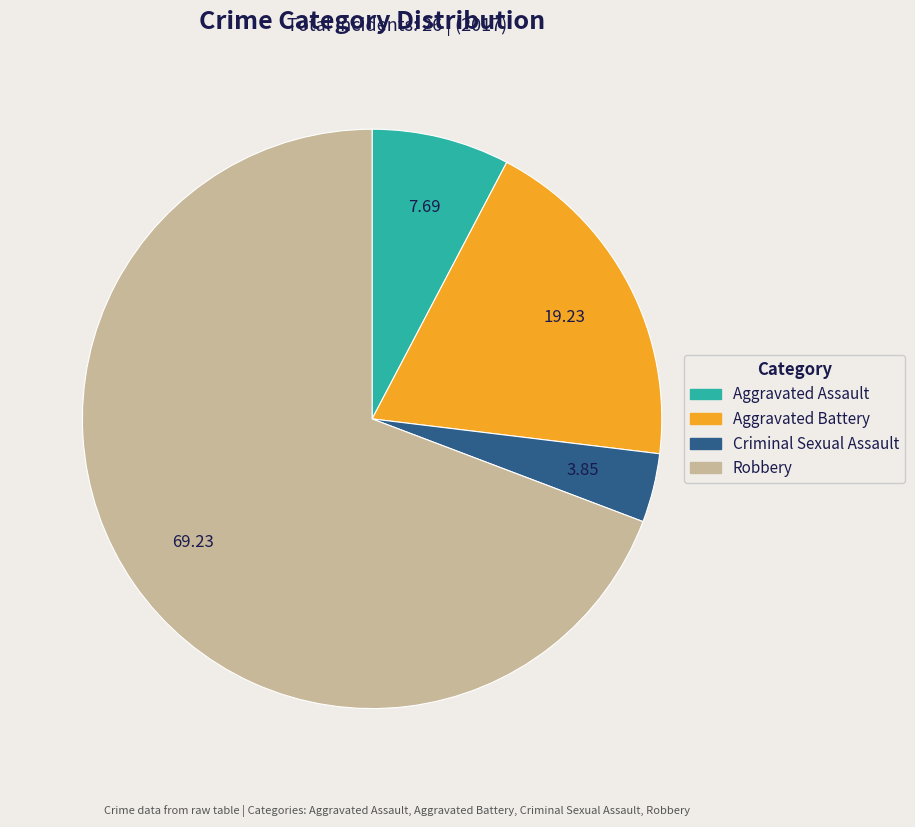

Does Robbery account for over 50% of the chart?

Yes